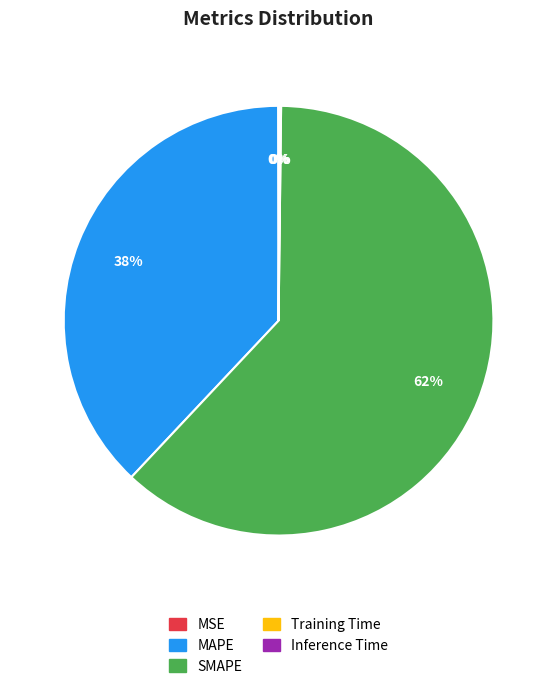

What is the largest slice in the pie chart?

SMAPE